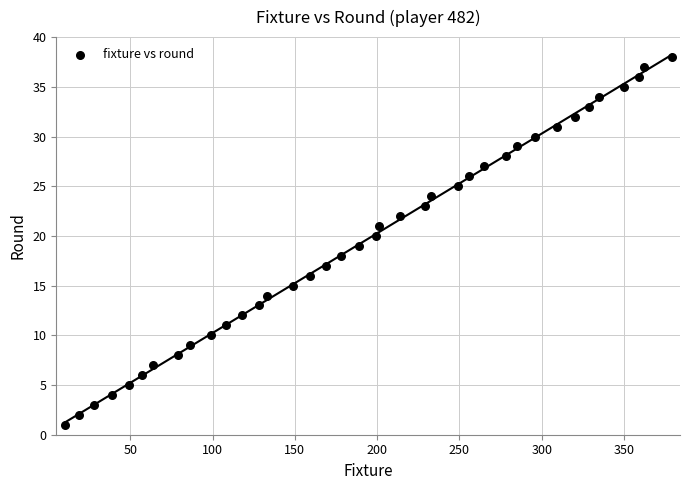

What is the range of Y values (max minus min)?

37